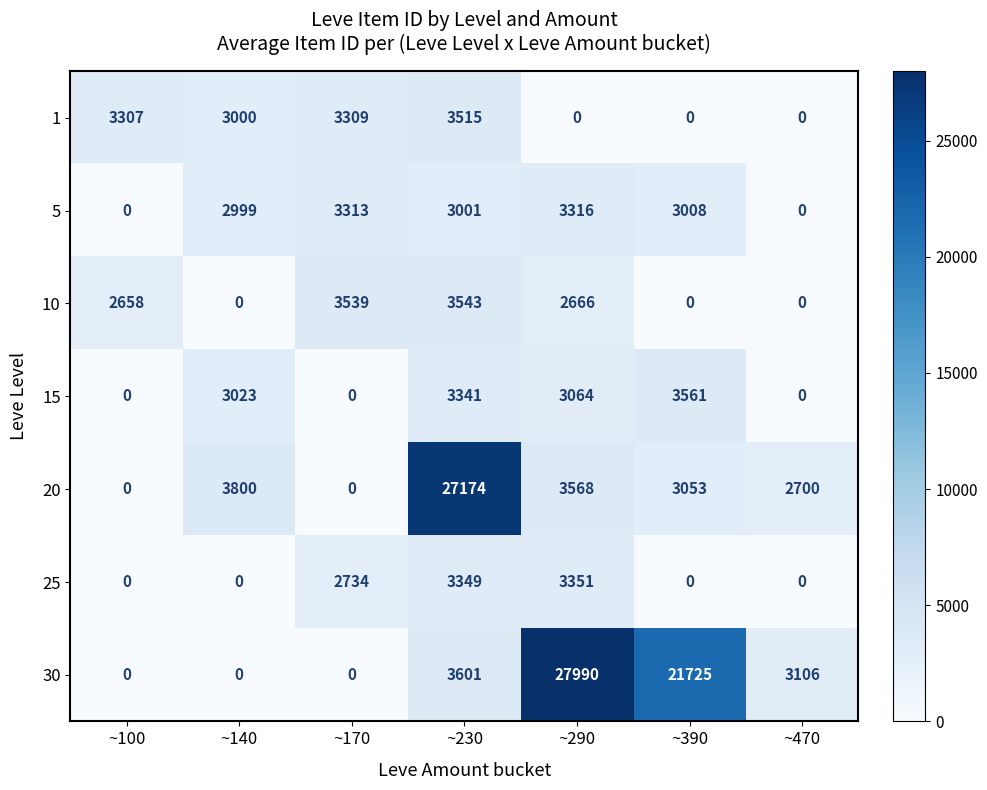

Which series has the largest range (max minus min)?

30